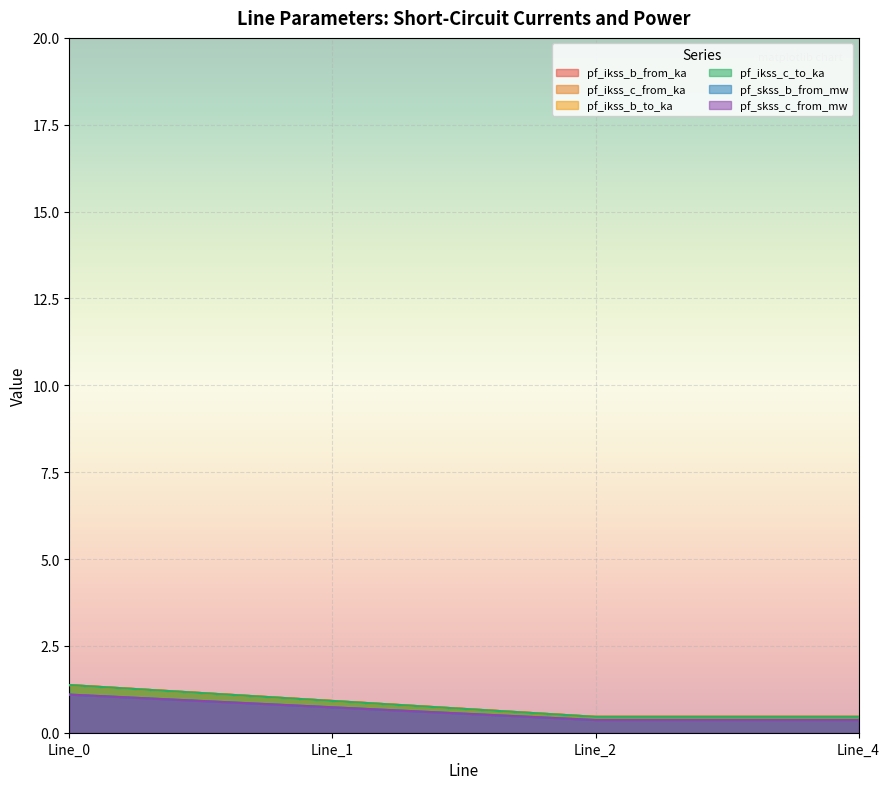

True or false: pf_skss_c_from_mw has more than 0 points higher than both neighbors.

False